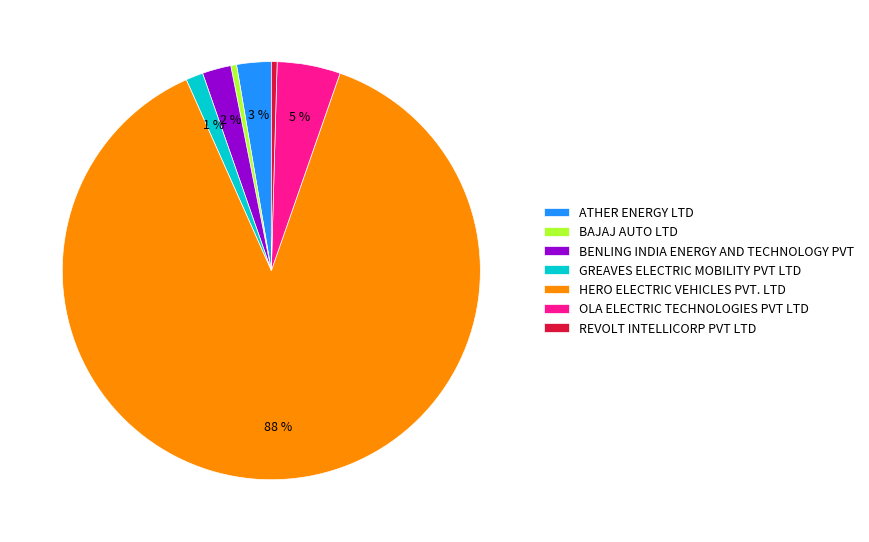

Is the sum of REVOLT INTELLICORP PVT LTD and HERO ELECTRIC VEHICLES PVT. LTD greater than half?

Yes